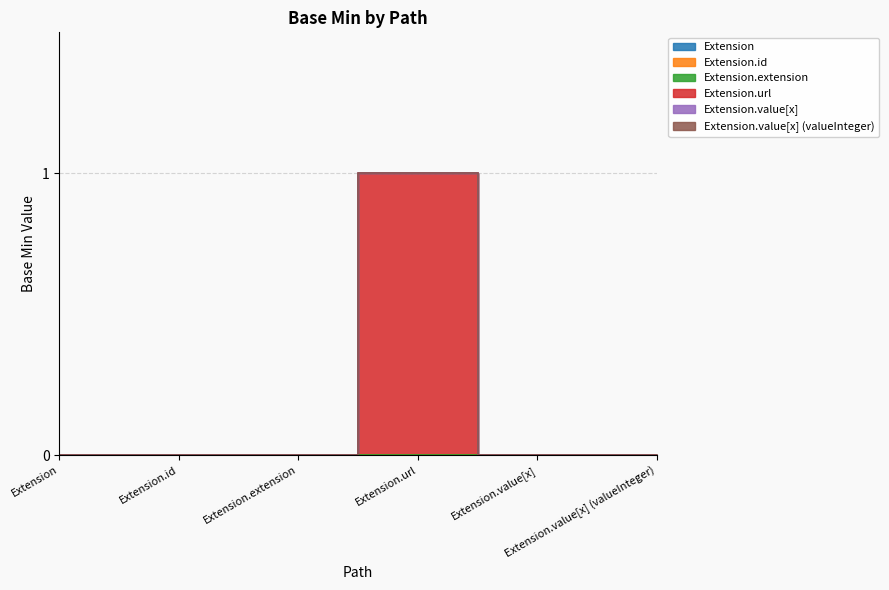

What is the total value across all series at Min=0?

1